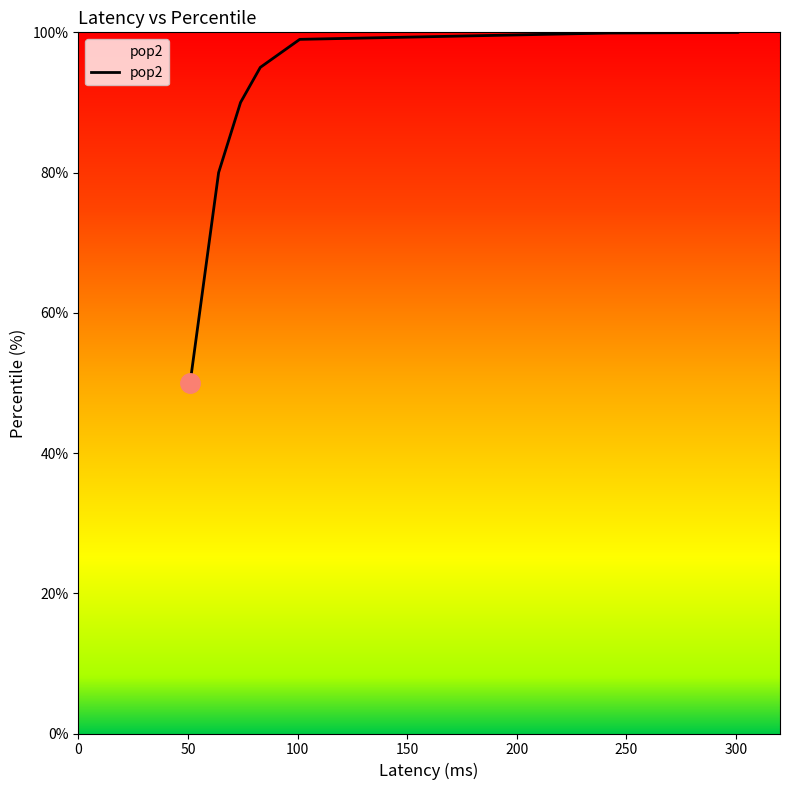

Does the chart have visible grid lines?

No